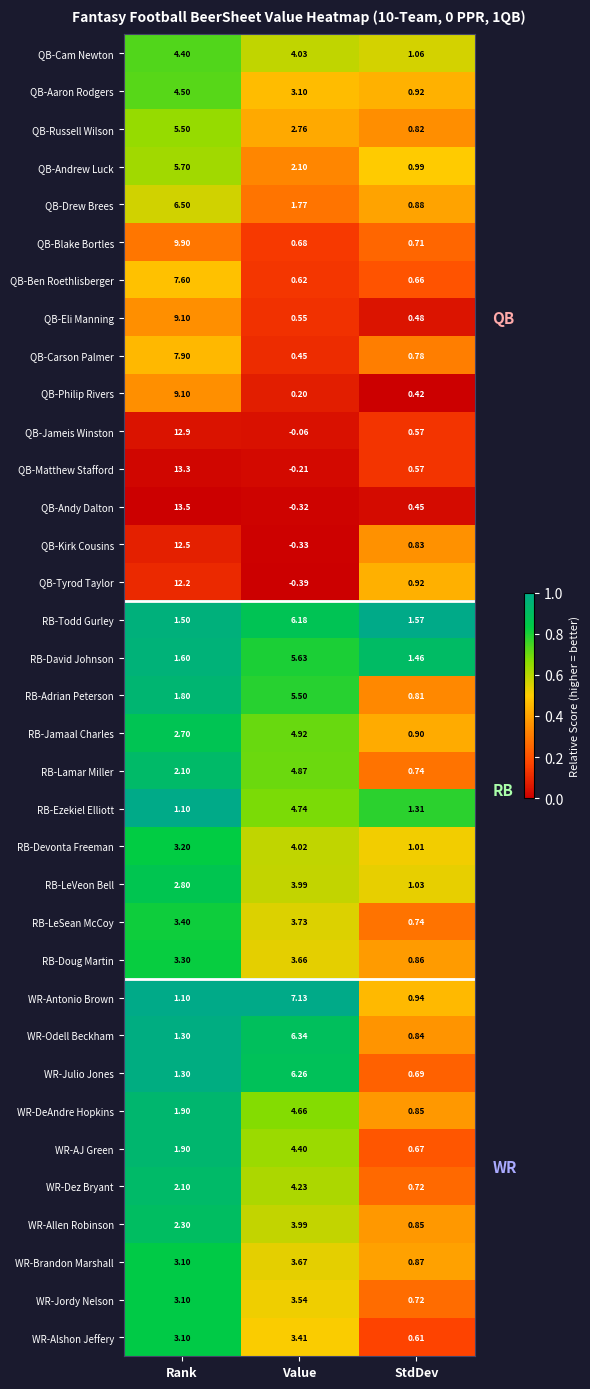

Which series changed the most between Rank and Value?

QB-Andy Dalton